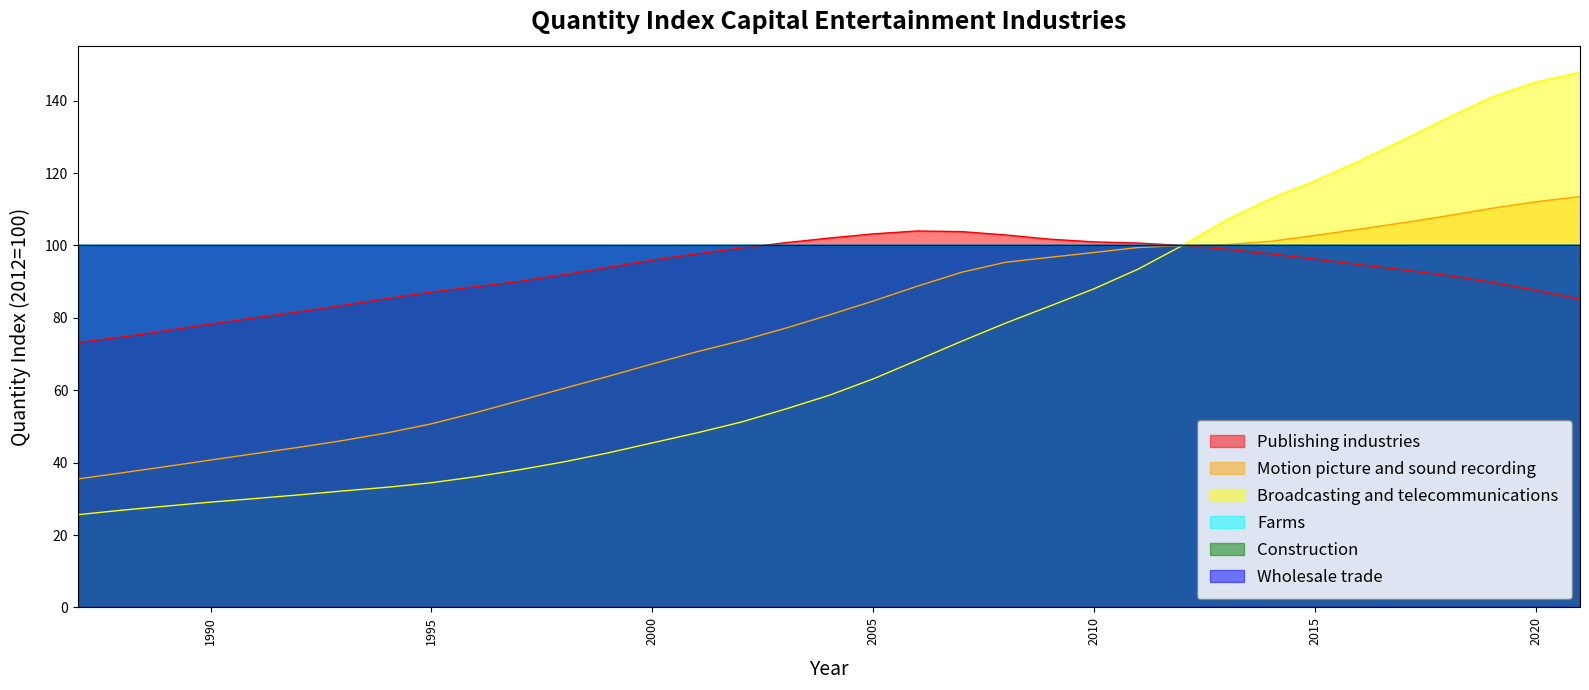

Which series has the largest total across all categories?

Publishing industries